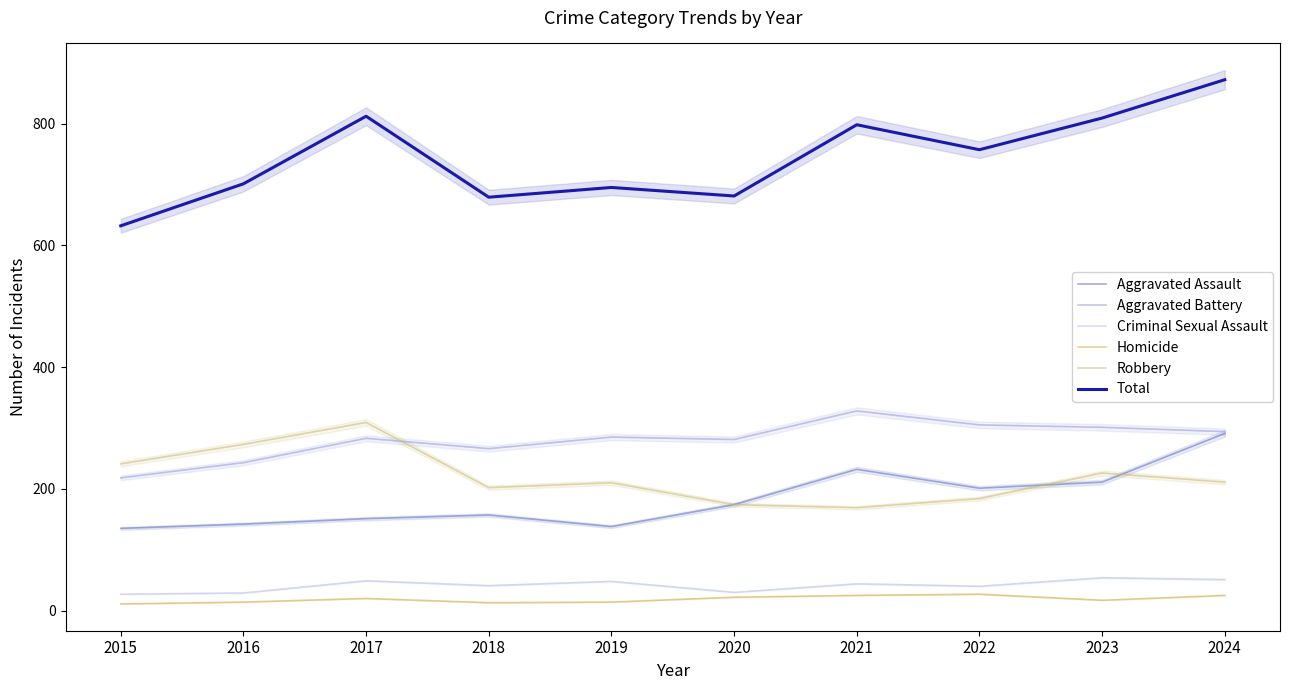

How many data points in Homicide are above 20?

4